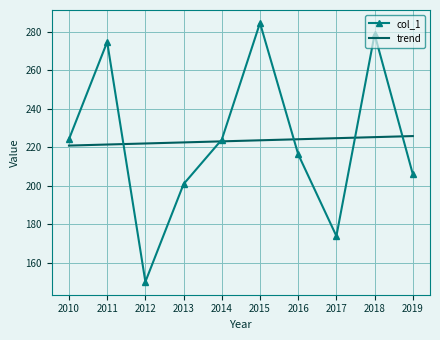

At which category does col_1 reach its first local valley?

2012